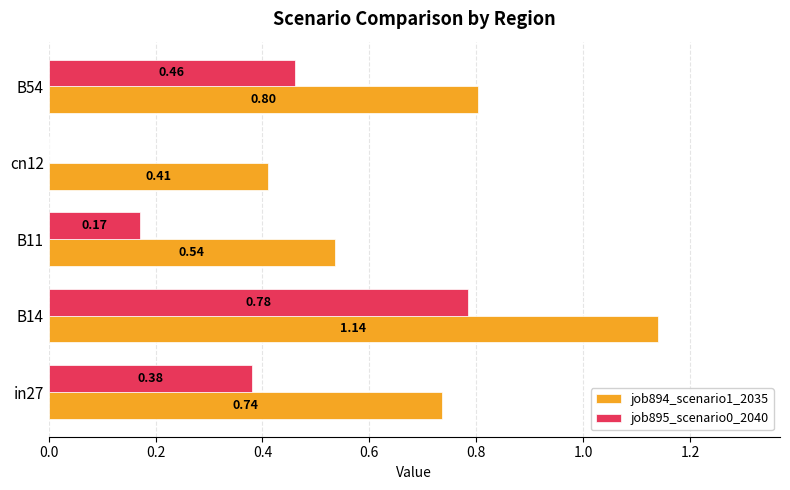

At which category is the sum across all series the highest?

B14